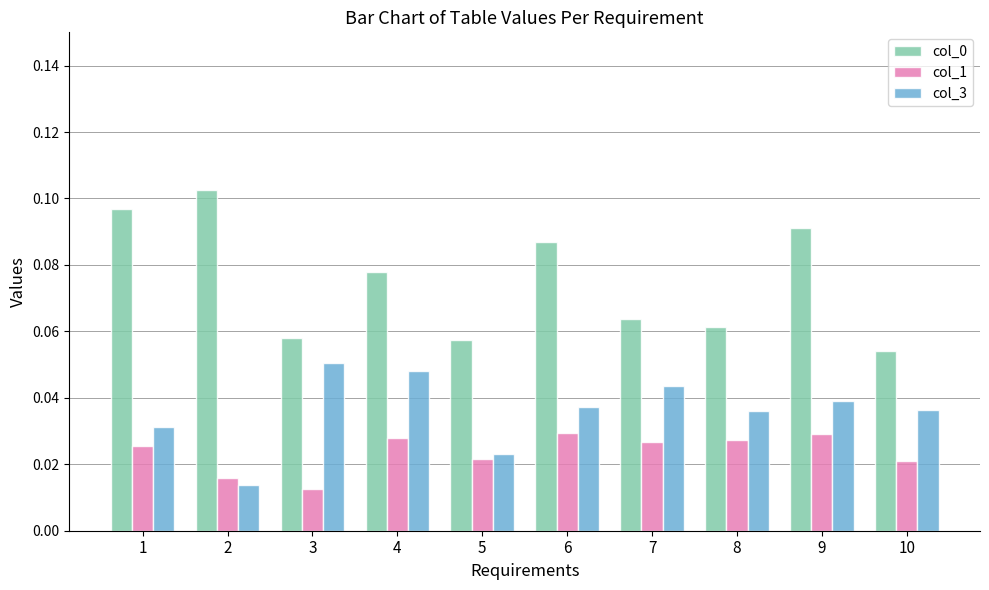

The col_0 series shows 0.0 at 5. True or false?

False